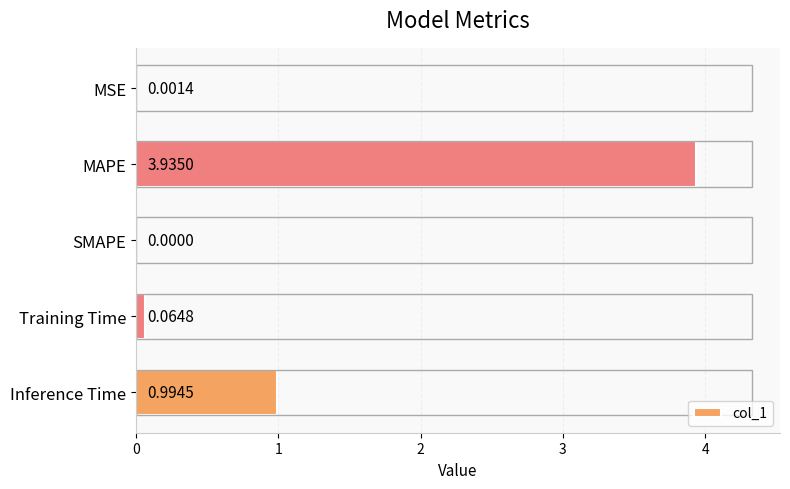

Which label corresponds to the largest value in the chart?

MAPE